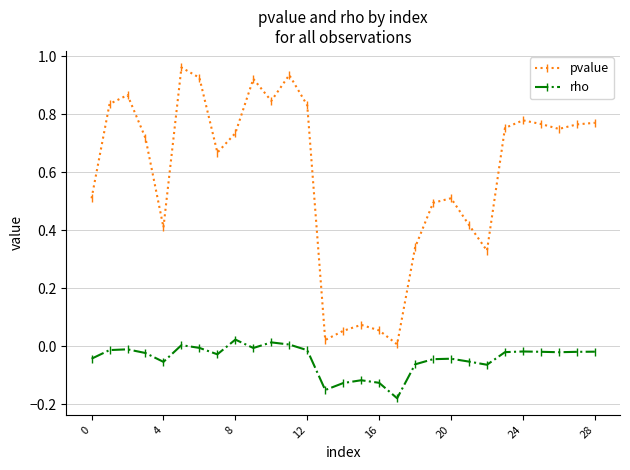

How many categories are shown in the chart?

29